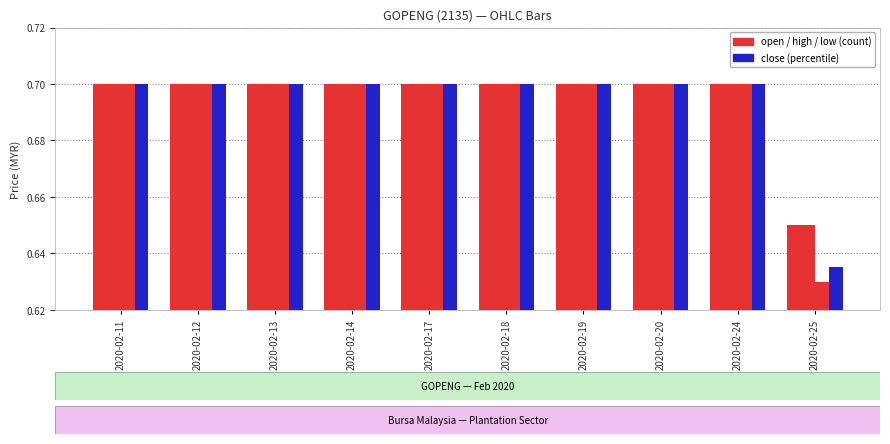

Does the chart contain stacked bars?

No